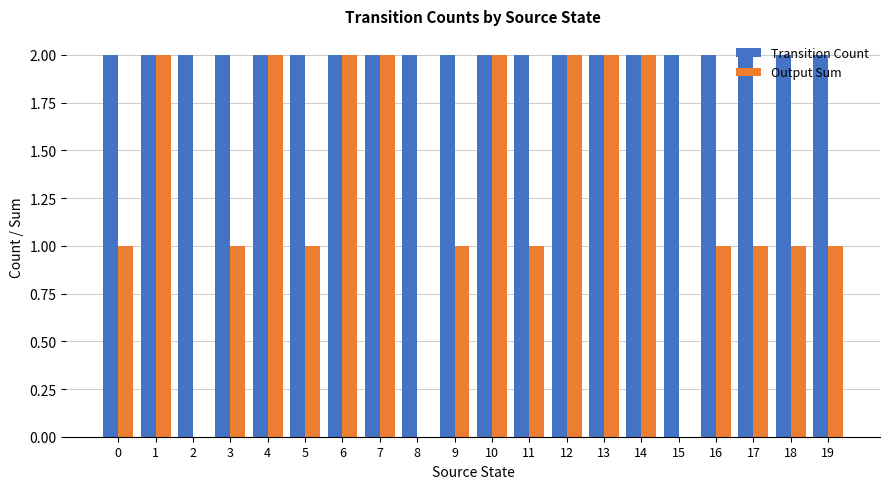

Reading left to right, list all the values displayed in this chart.

Transition Count: 2	2	2	2	2	2	2	2	2	2	2	2	2	2	2	2	2	2	2	2
Output Sum: 1	2	0	1	2	1	2	2	0	1	2	1	2	2	2	0	1	1	1	1